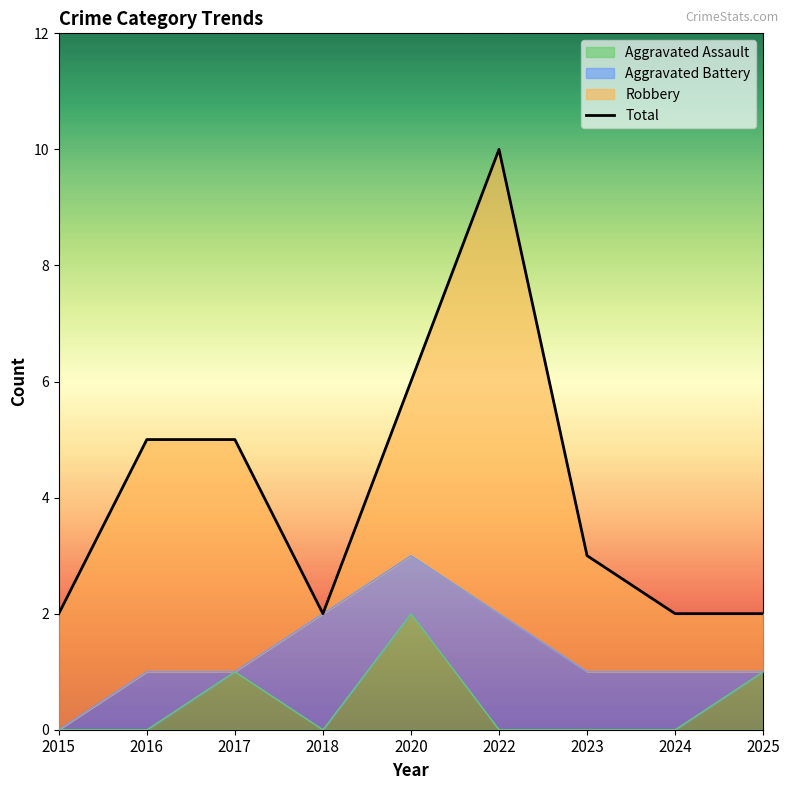

What is the value of the 2nd point from the left?

5